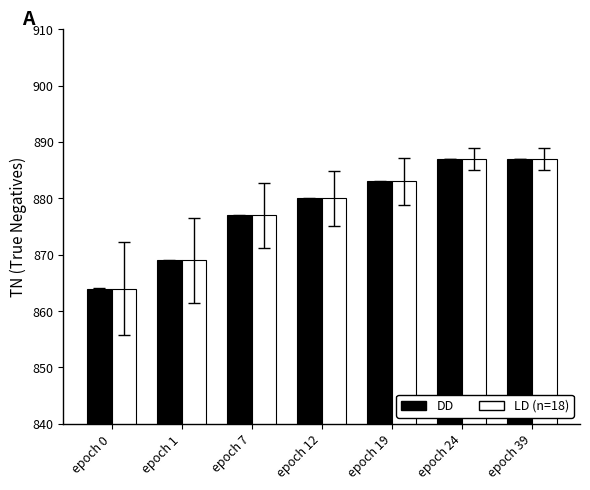

What is the smallest value displayed?

864